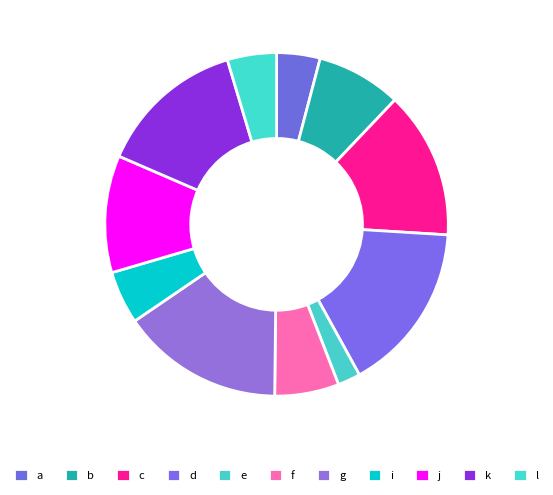

What percentage is the f slice, to the nearest percent?

6%